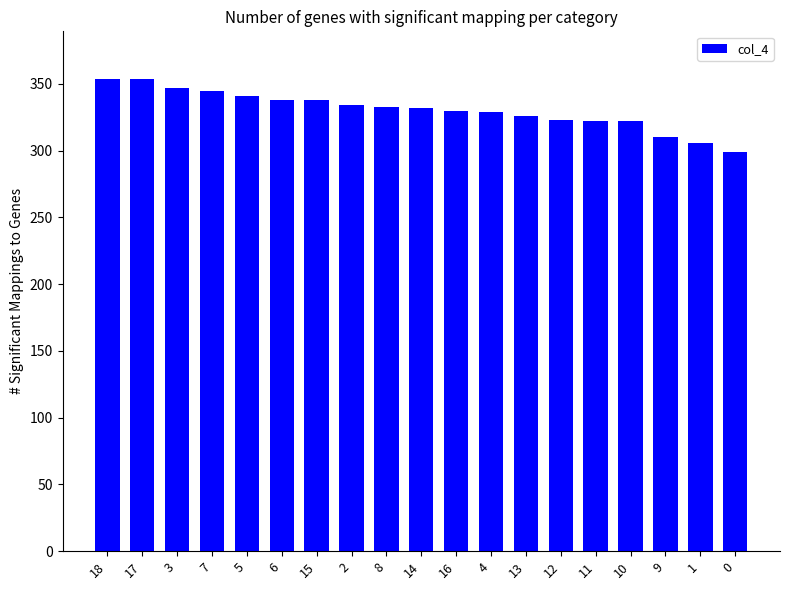

Which has a higher value, 3 or 11?

3